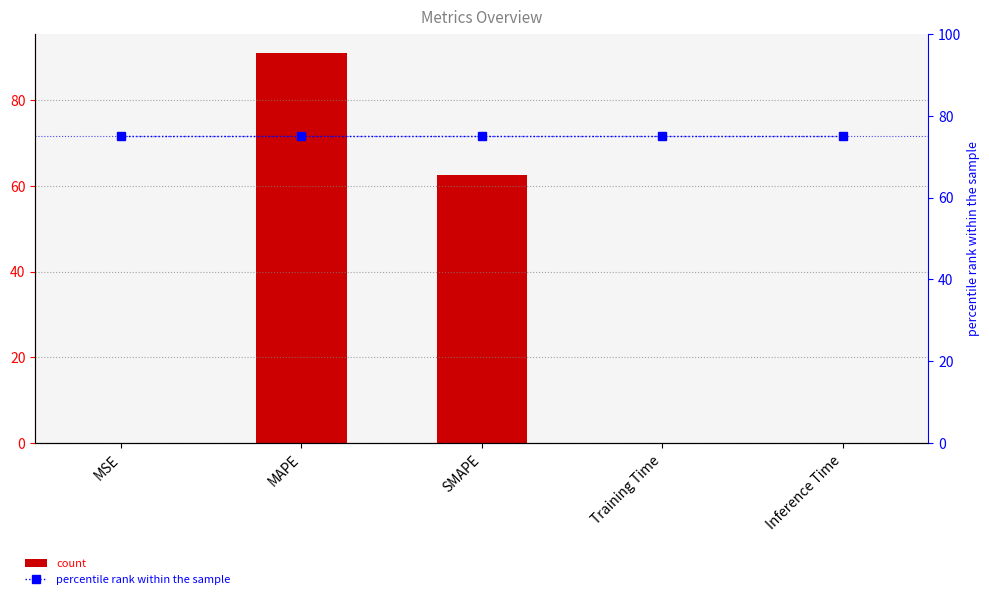

Reading left to right, what are all the values shown in this chart?

col_1: MSE=0.1	MAPE=90.8	SMAPE=62.5	Training Time=0.0	Inference Time=0.0
percentile rank within the sample: MSE=75.0	MAPE=75.0	SMAPE=75.0	Training Time=75.0	Inference Time=75.0